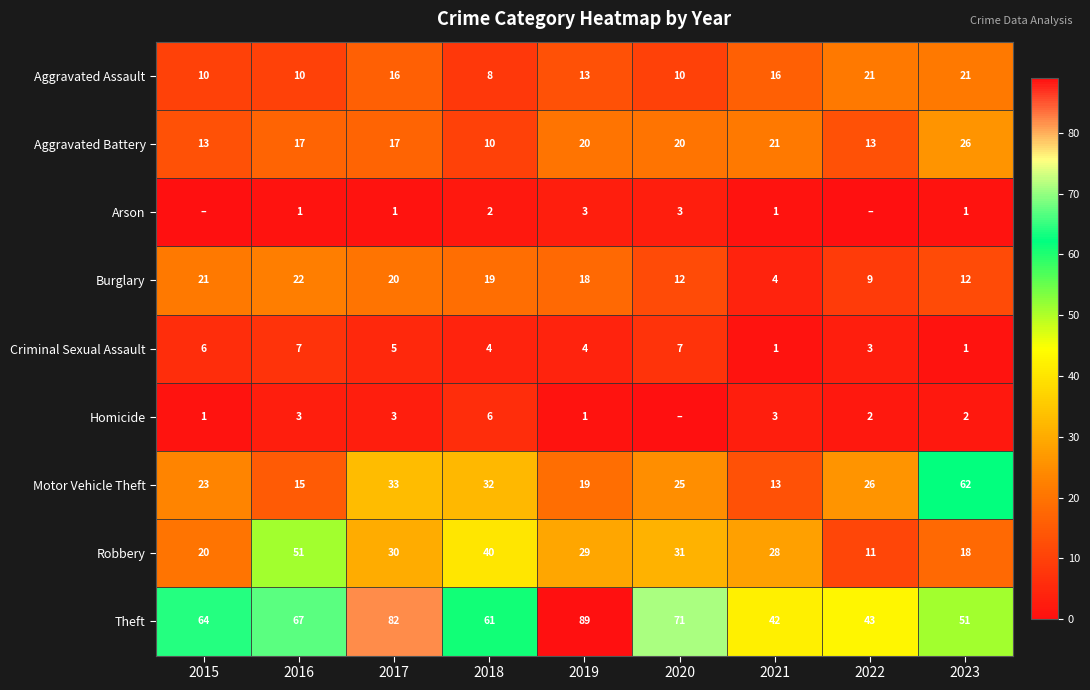

Where is Motor Vehicle Theft nearest to the value 37?

2017